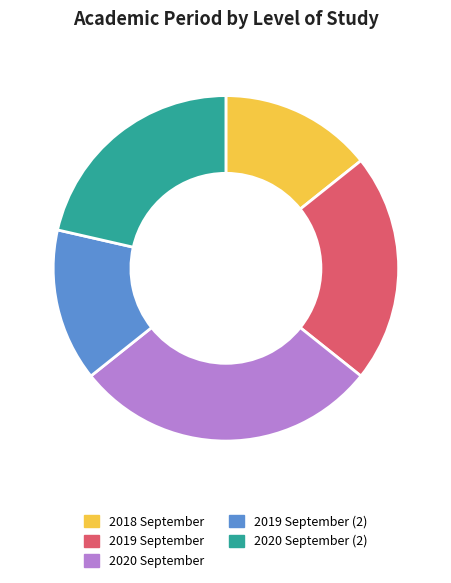

How many slices are in this pie chart?

5